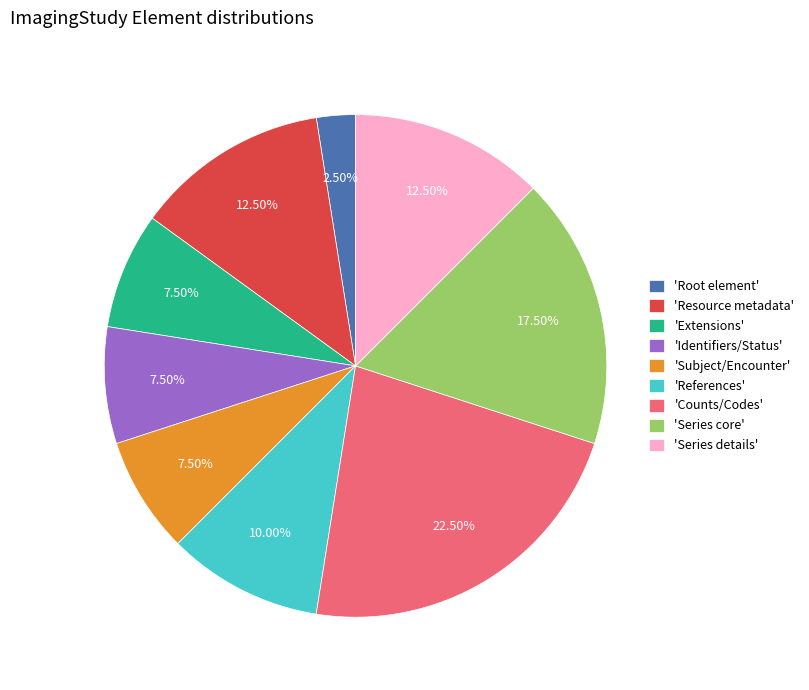

Does 'Subject/Encounter' represent more than half of the total?

No